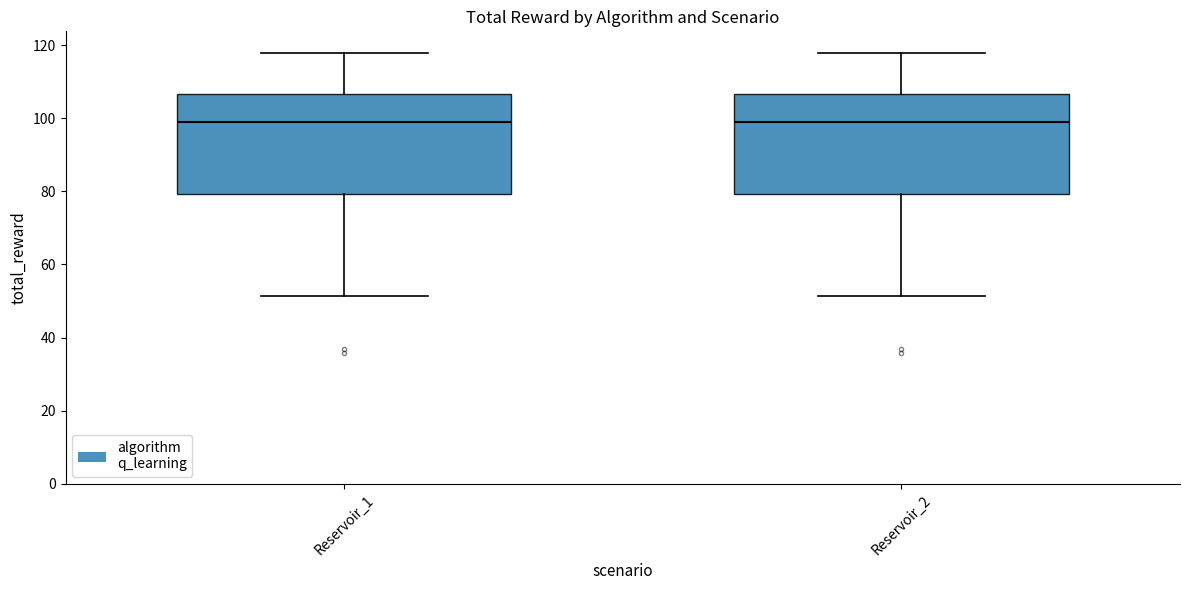

Reading left to right, transcribe this box plot: for each box, give where its median line is, the range the box spans, and where its two whiskers end, as read against the y-axis. The values are not printed on the chart, so give them approximately, as read against the axis.

Reservoir_1: median 100, box 80 to 106, whiskers 52 to 118
Reservoir_2: median 100, box 80 to 106, whiskers 52 to 118